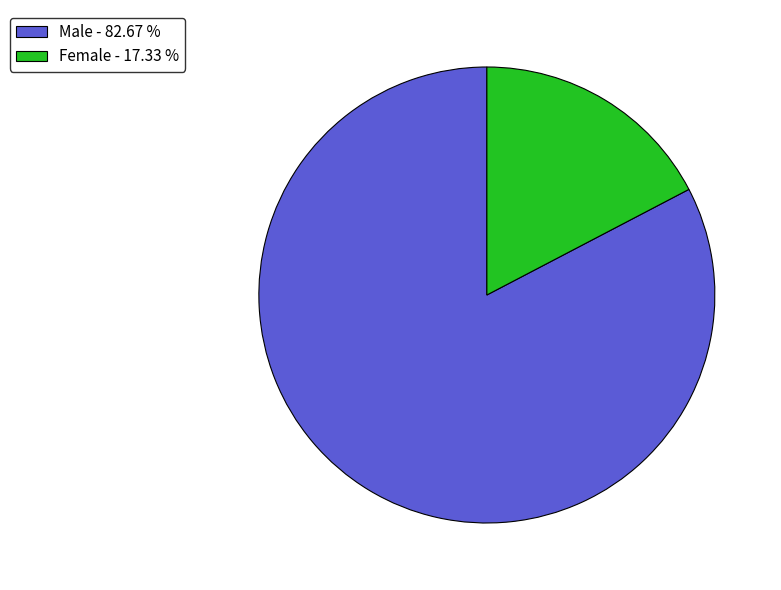

Is Female the majority of the pie?

No